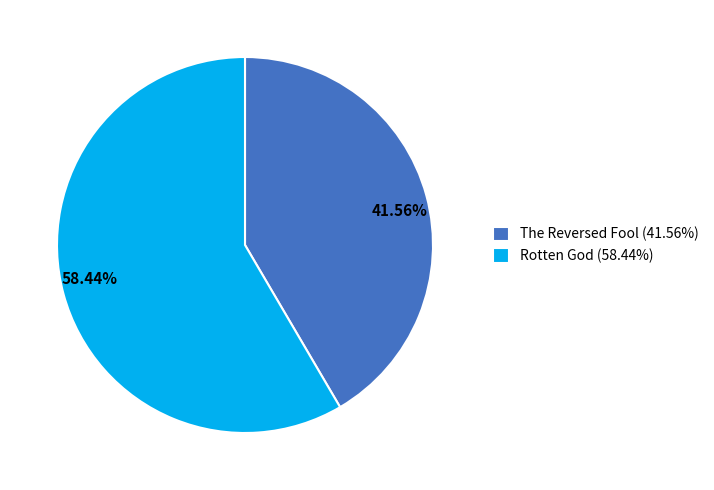

Which category has the biggest portion of the pie?

Rotten God